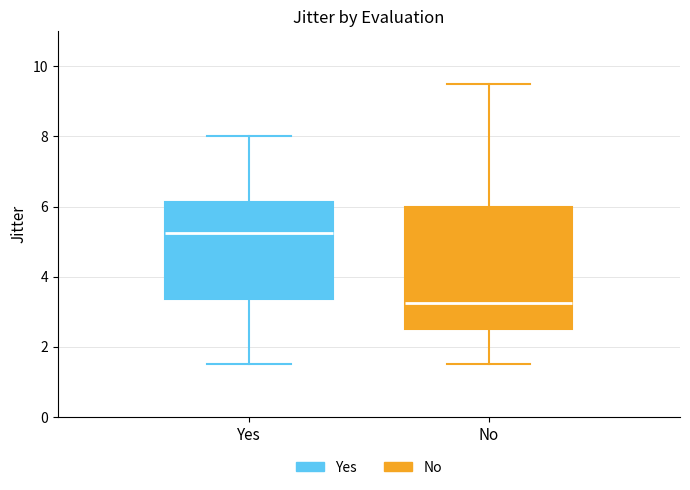

Where does the lower whisker of the box for No end on the y-axis? The values are not printed on the chart, so give them approximately, as read against the axis.

1.6